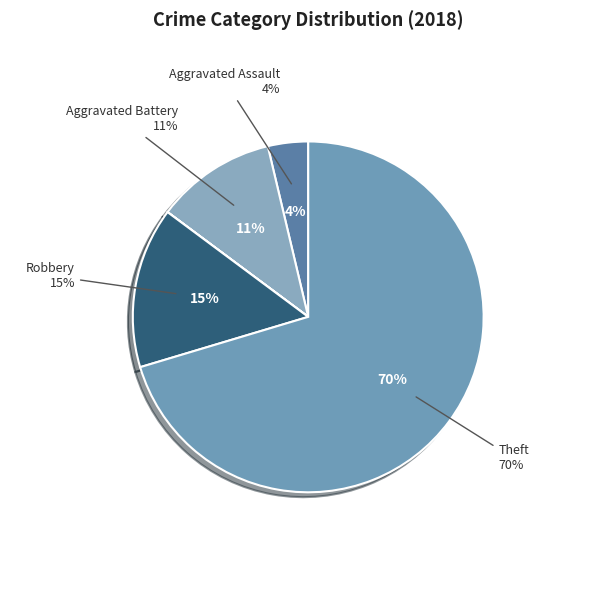

Which slice is the largest?

Theft